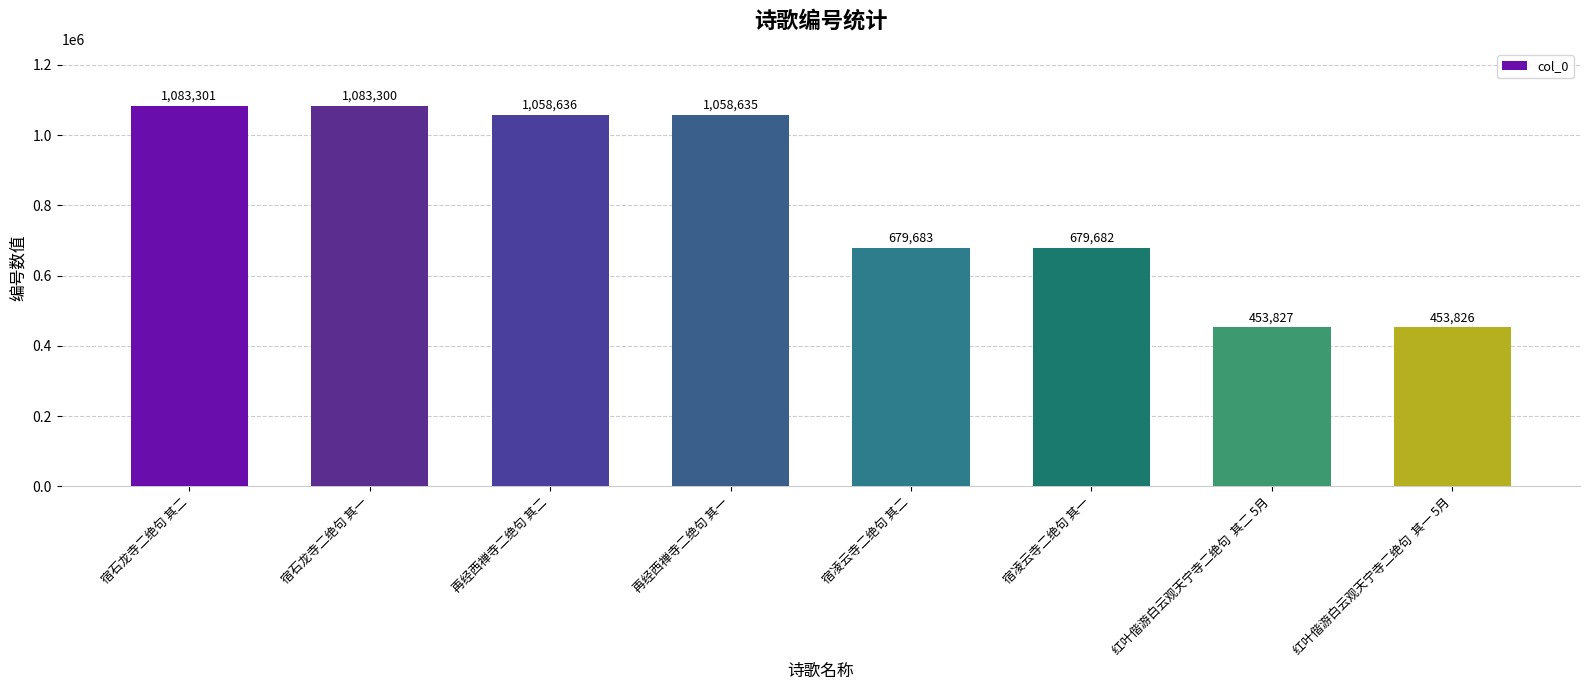

What value does the data have at 再经西禅寺二绝句 其二, to the nearest 10?

1058640